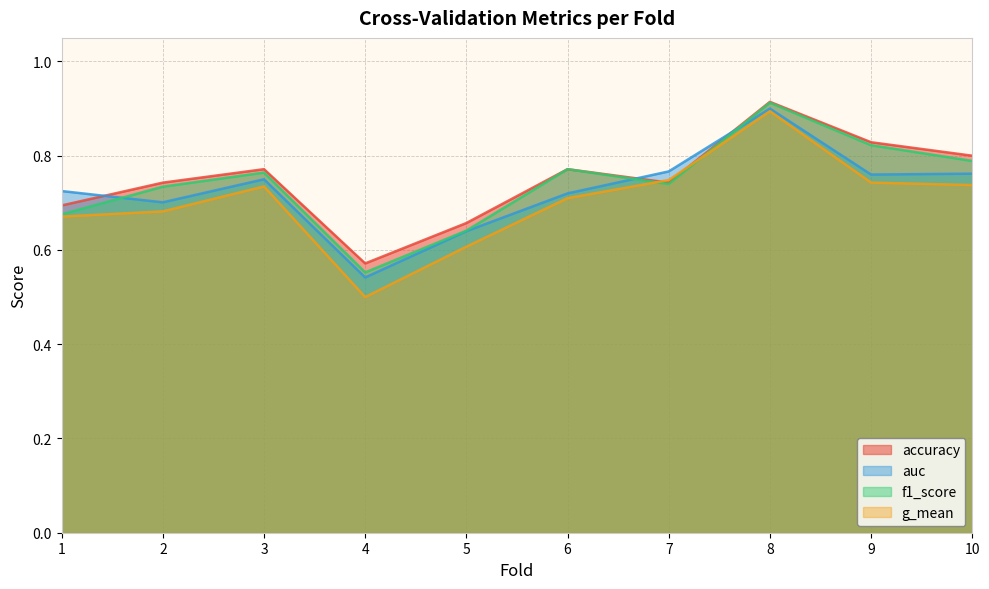

How many categories are shown in the chart?

10